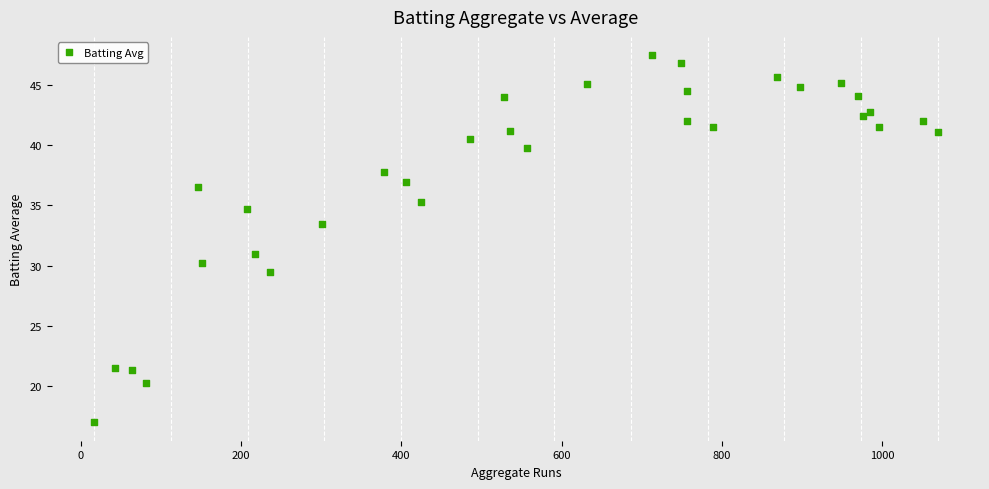

What is the range of Y values (max minus min)?

30.5